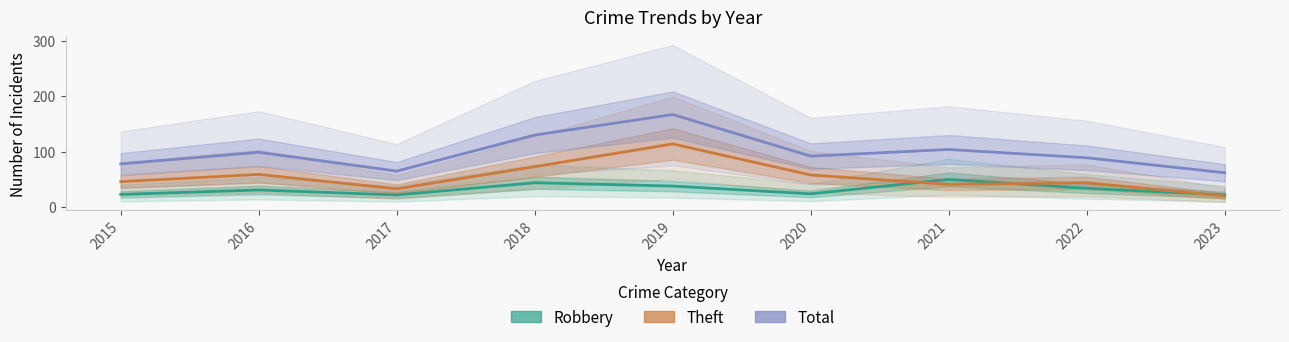

Does the chart have visible grid lines?

No